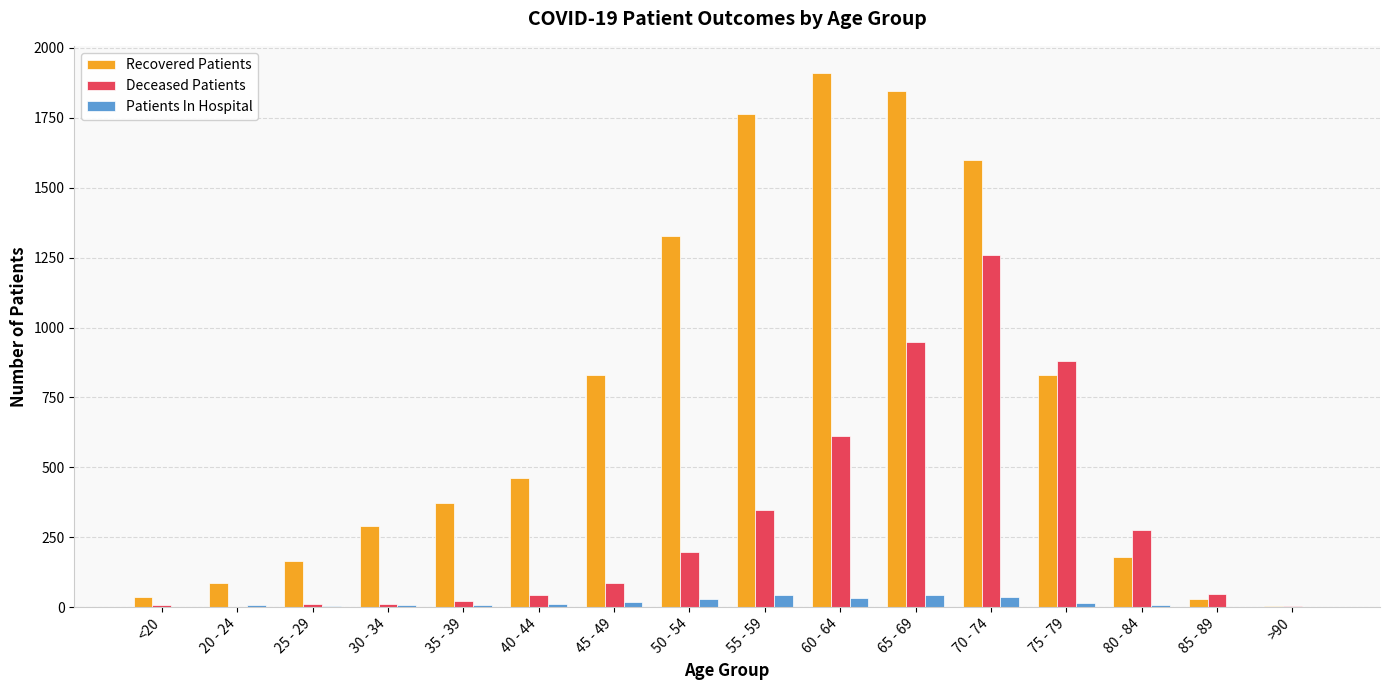

Between 45 - 49 and 55 - 59, which series saw the biggest shift?

Recovered Patients